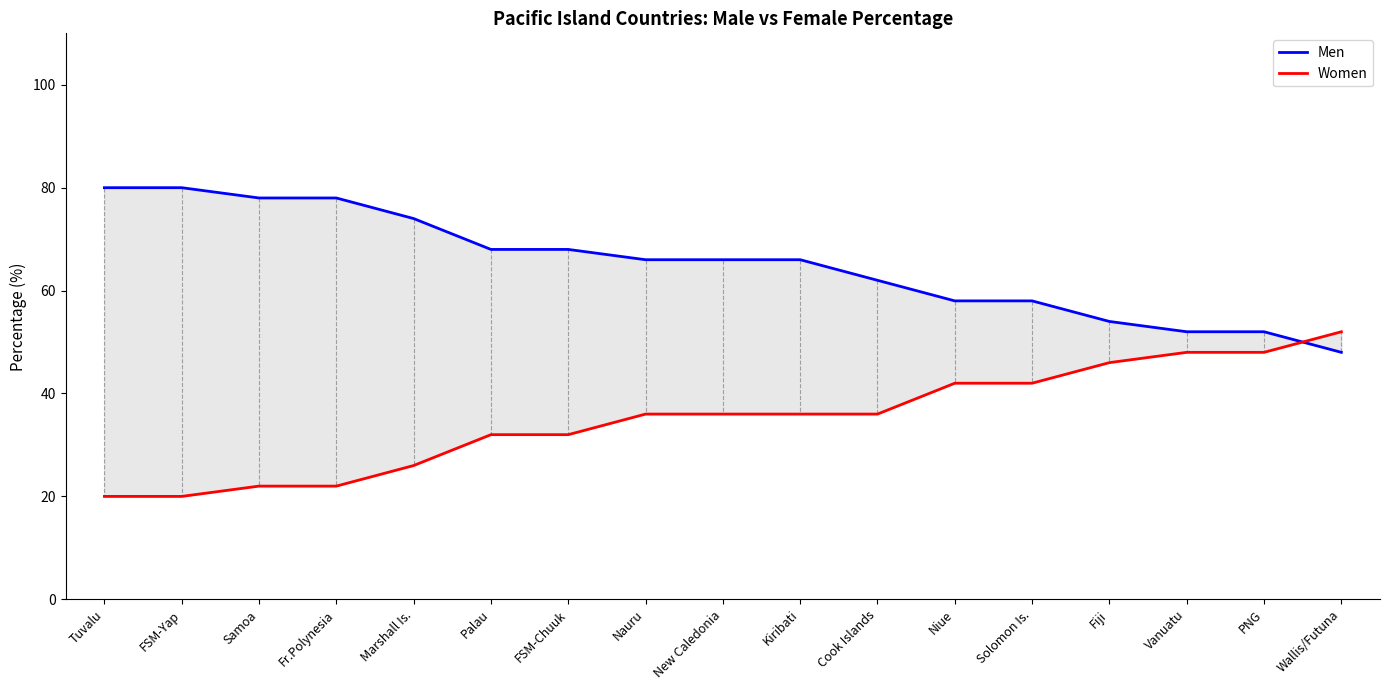

Reading right to left, extract all data points from this chart.

Men: 48	52	52	54	58	58	62	66	66	66	68	68	74	78	78	80	80
Women: 52	48	48	46	42	42	36	36	36	36	32	32	26	22	22	20	20